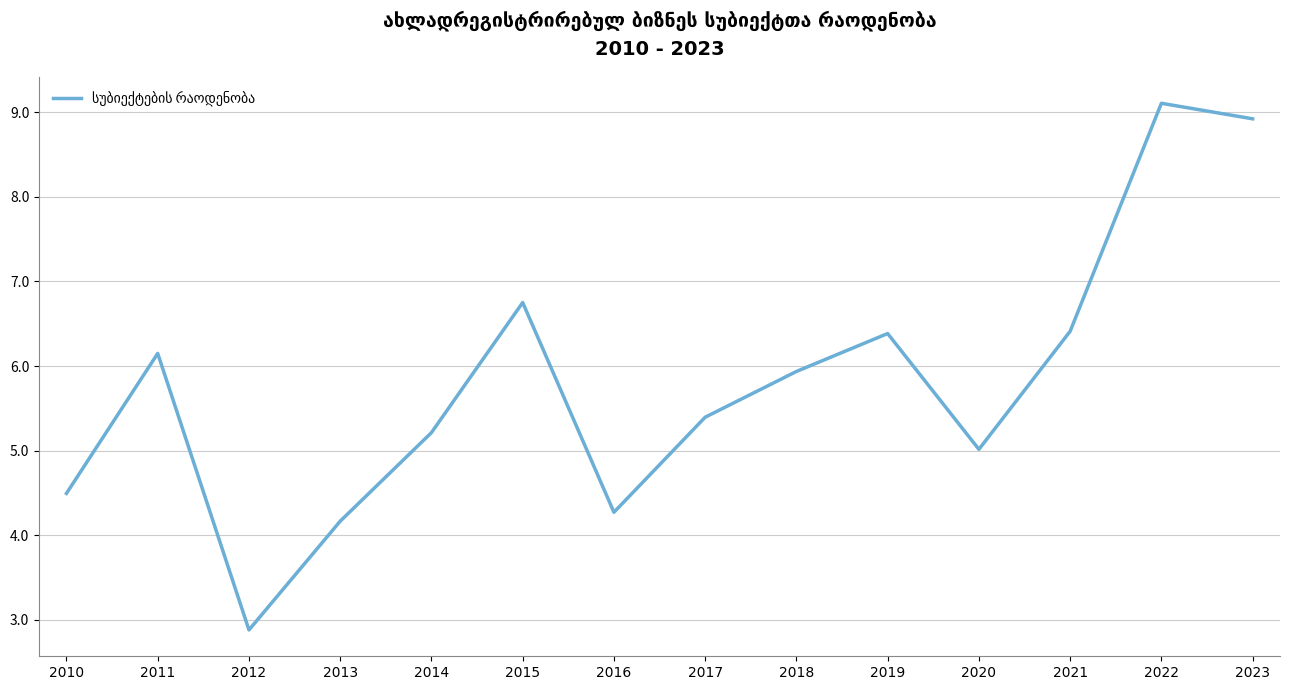

Reading left to right, transcribe all the data shown in this chart.

2010=4.5	2011=6.1	2012=2.9	2013=4.2	2014=5.2	2015=6.8	2016=4.3	2017=5.4	2018=5.9	2019=6.4	2020=5.0	2021=6.4	2022=9.1	2023=8.9